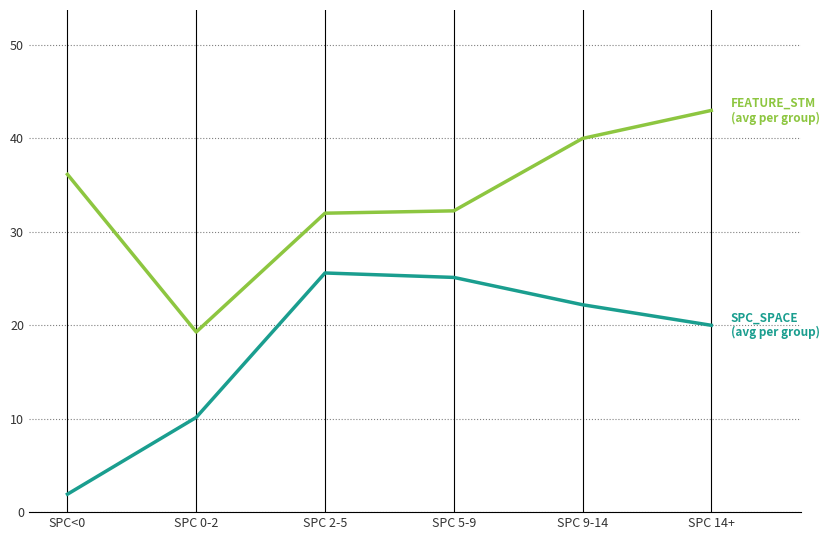

What is the total value across all series at SPC 14+?

63.0